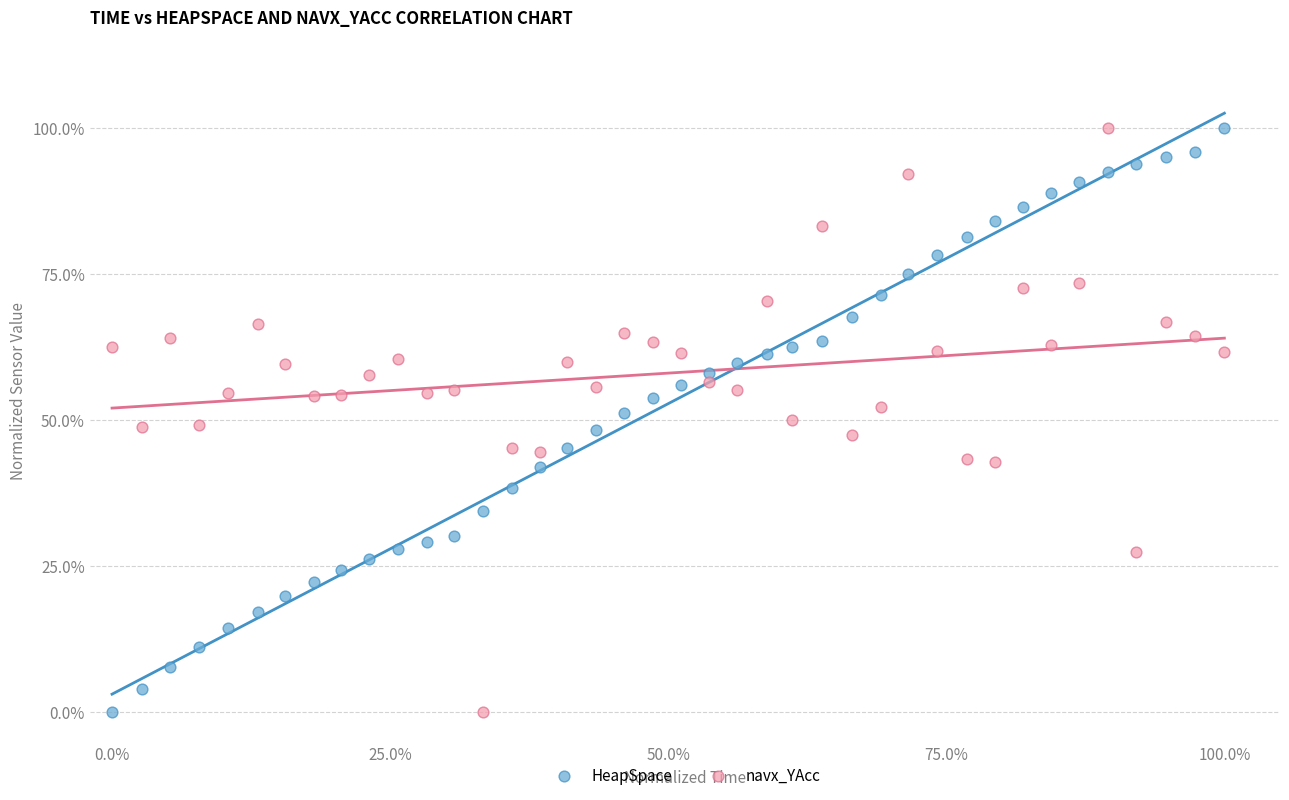

What are all the series names shown in the legend?

HeapSpace, navx_YAcc